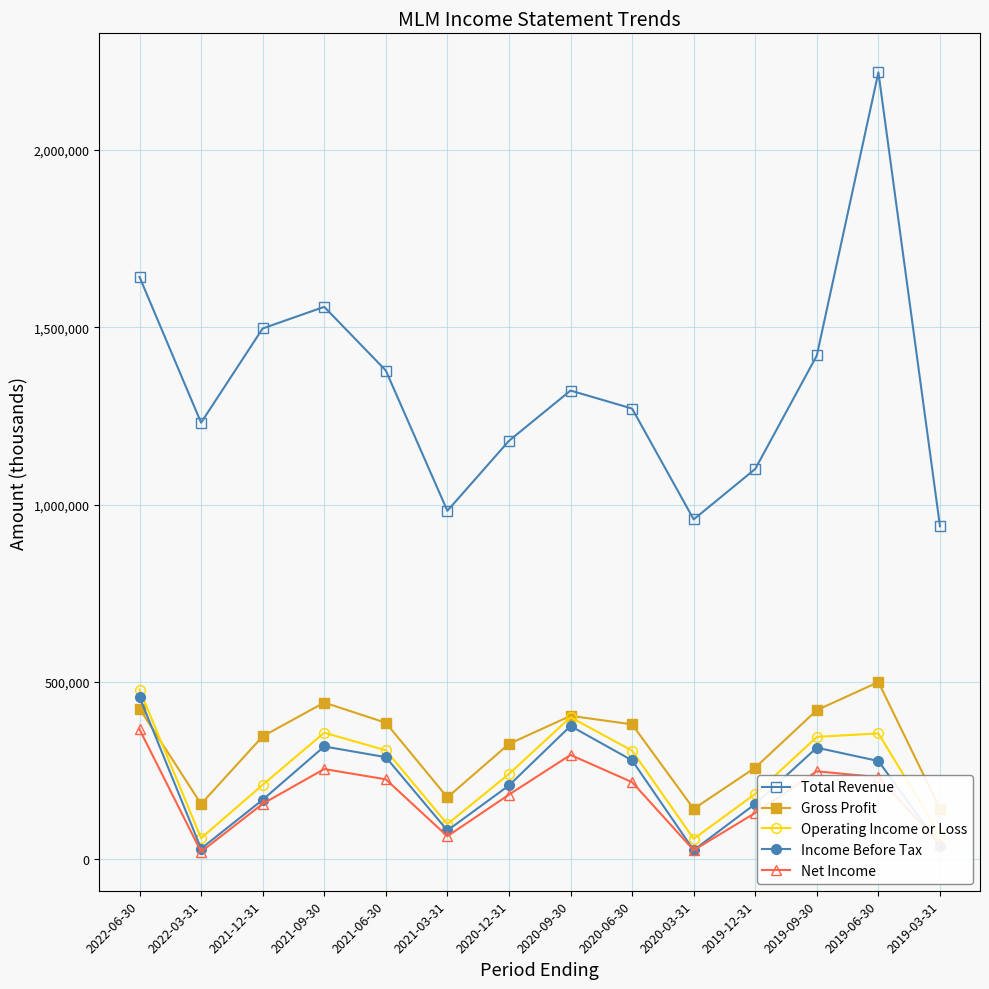

At how many categories does at least one series exceed 97227?

14